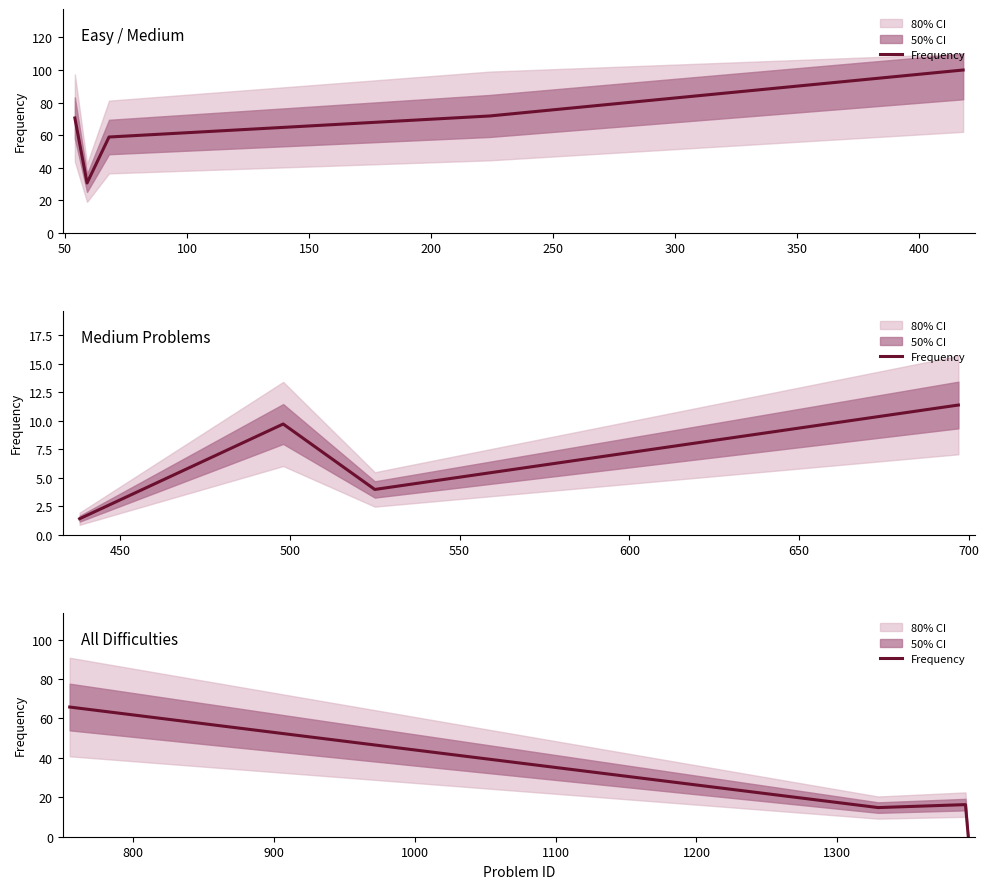

What is the difference between the values at 50 and 150?

14.8